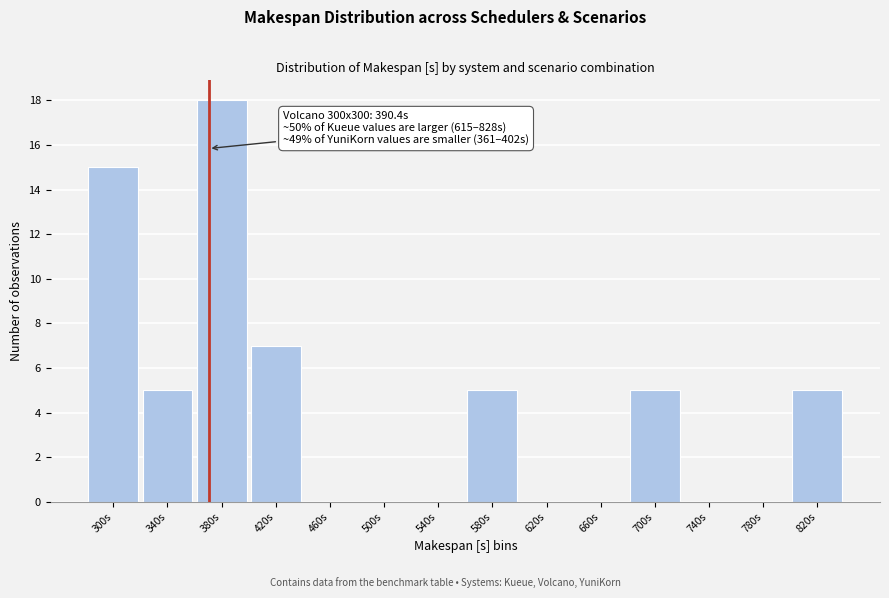

Reading left to right, list all the values displayed in this chart.

300s=15	340s=5	380s=18	420s=7	460s=0	500s=0	540s=0	580s=5	620s=0	660s=0	700s=5	740s=0	780s=0	820s=5